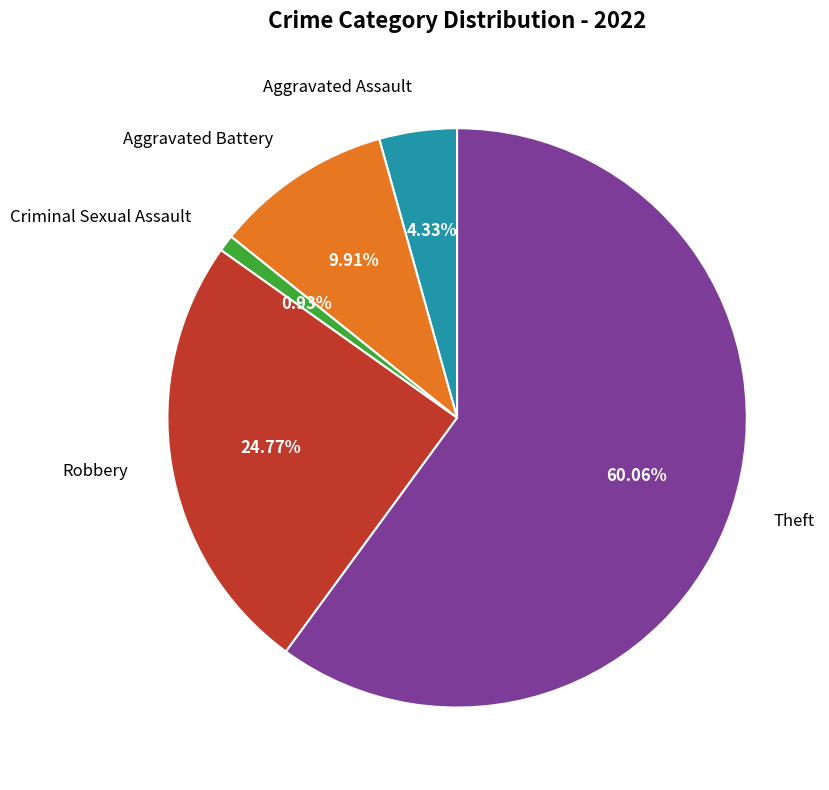

Which has a higher value, Aggravated Assault or Aggravated Battery?

Aggravated Battery